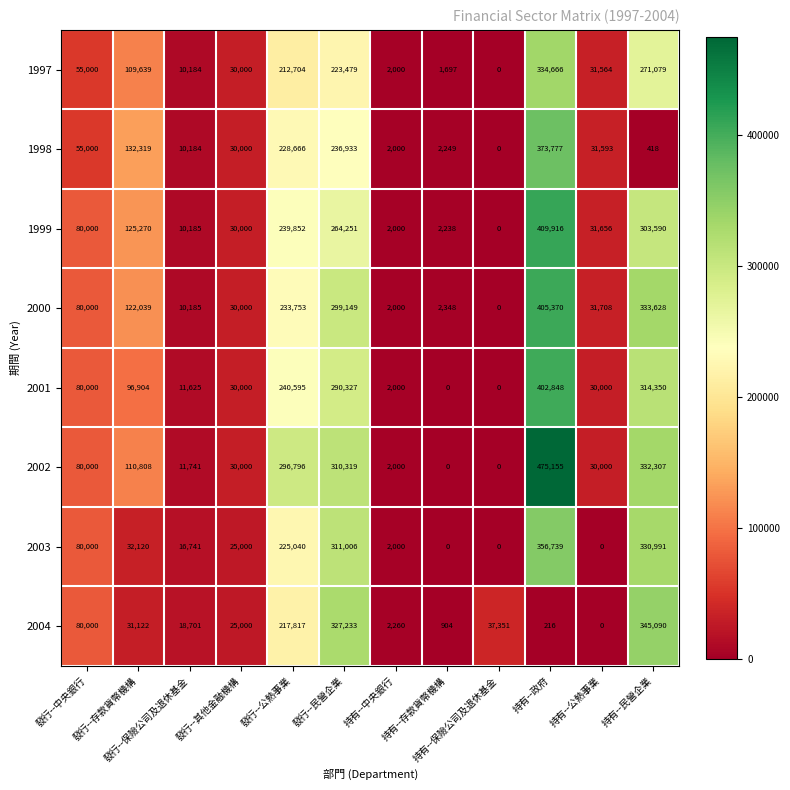

The 1997 series shows 17987 at 發行--其他金融機構. True or false?

False